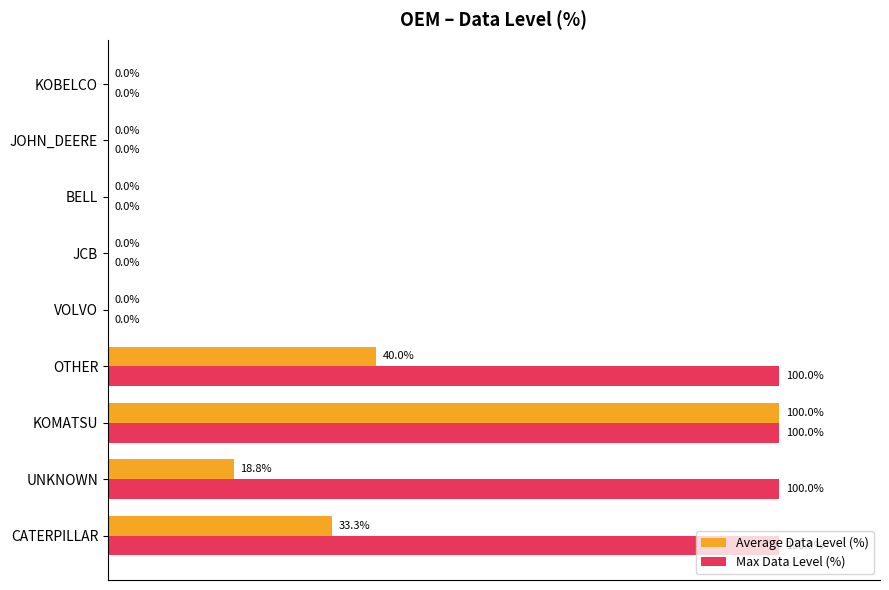

Which series has the largest total across all categories?

Max Data Level (%)